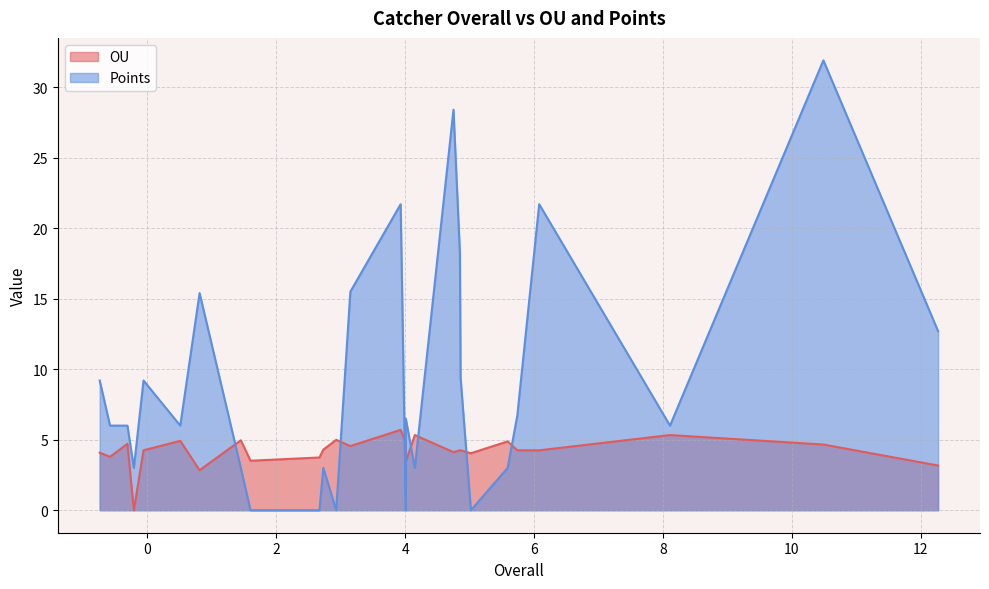

Where is the first local maximum for Points?

1